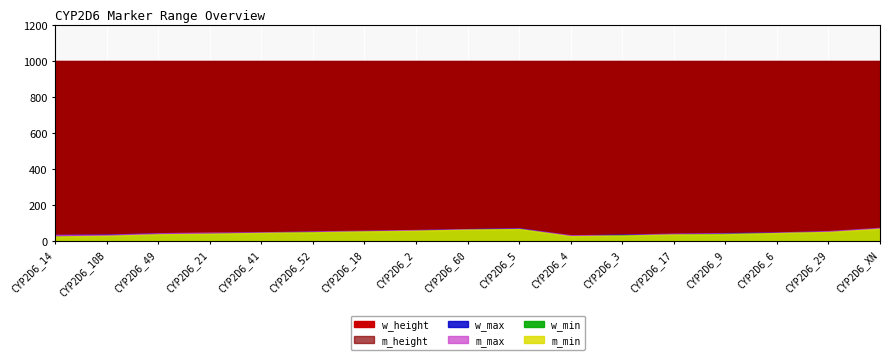

What are all the series names shown in the legend?

m_min, w_max, w_min, m_max, w_height, m_height